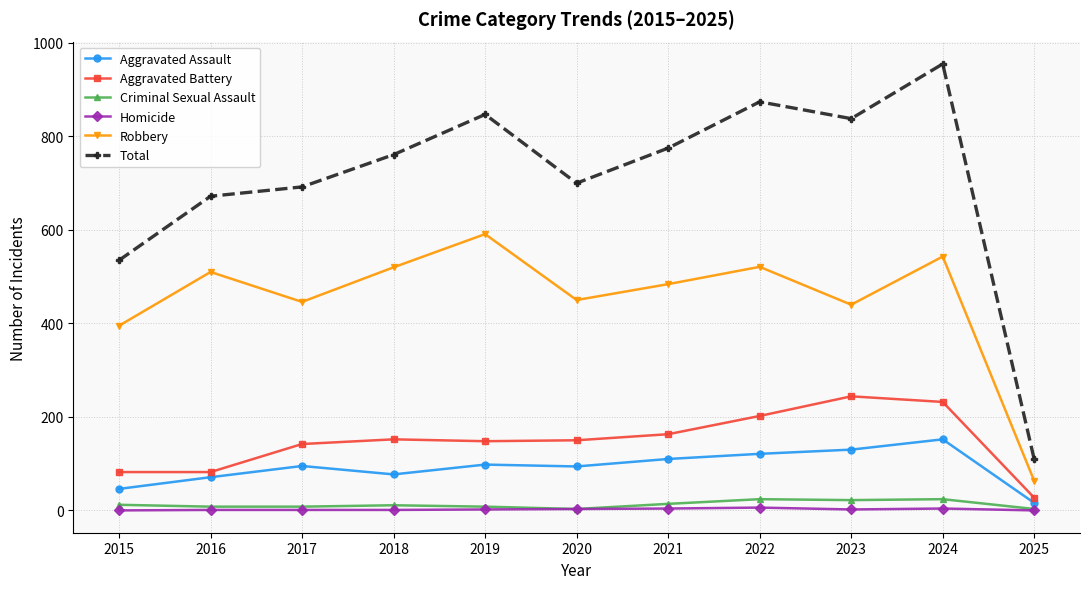

What is the difference between the second highest and minimum values in the Aggravated Battery series?

205